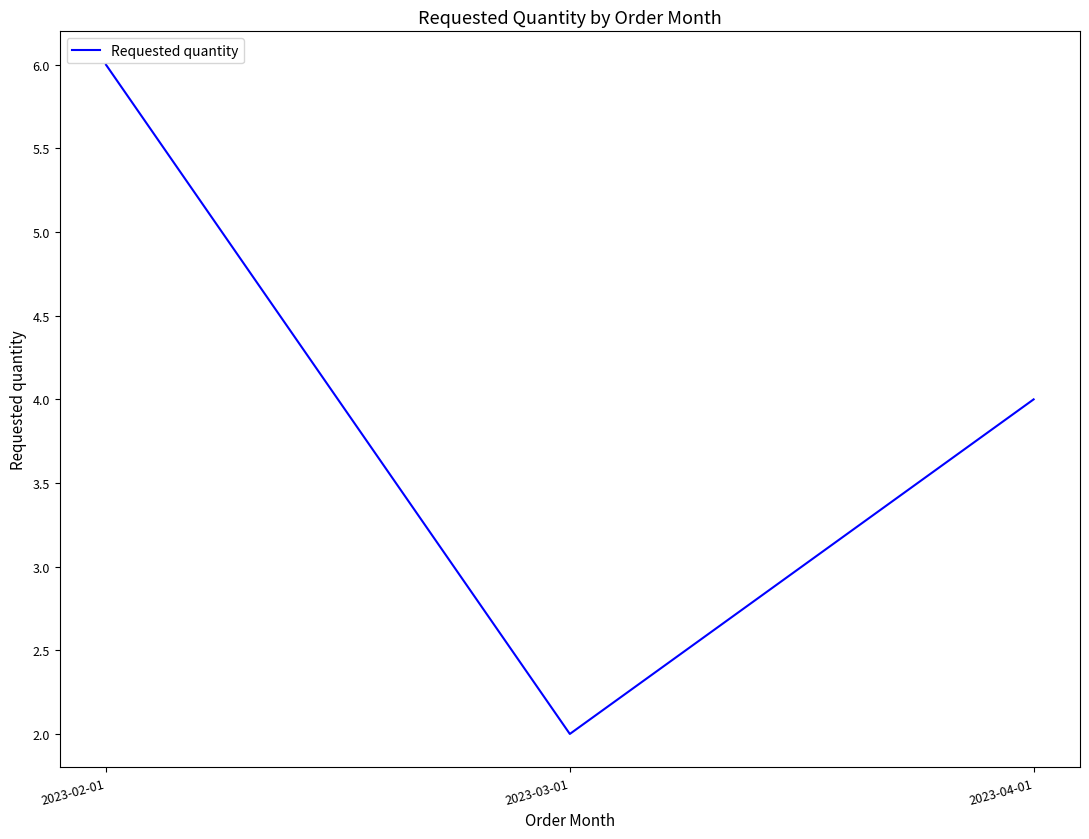

Reading right to left, transcribe all the data shown in this chart.

2023-04-01=4	2023-03-01=2	2023-02-01=6